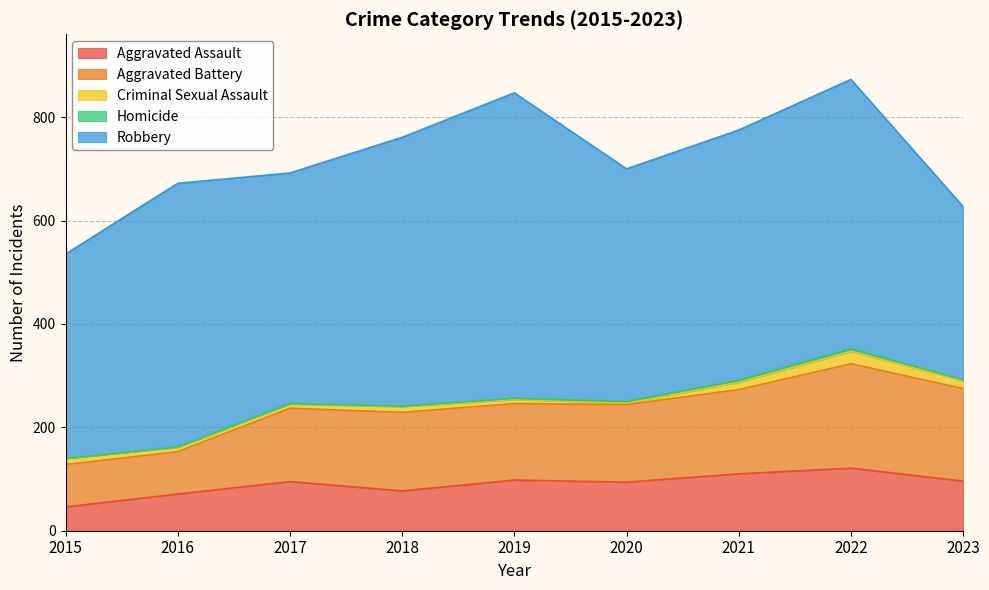

True or false: Criminal Sexual Assault and Aggravated Assault intersect in this chart.

False